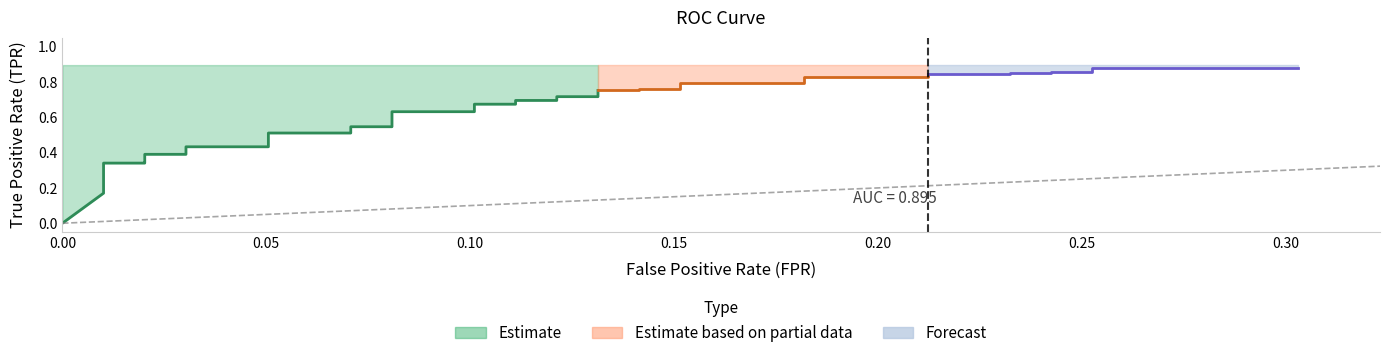

What is the difference between the maximum and minimum values in the fpr series?

0.3